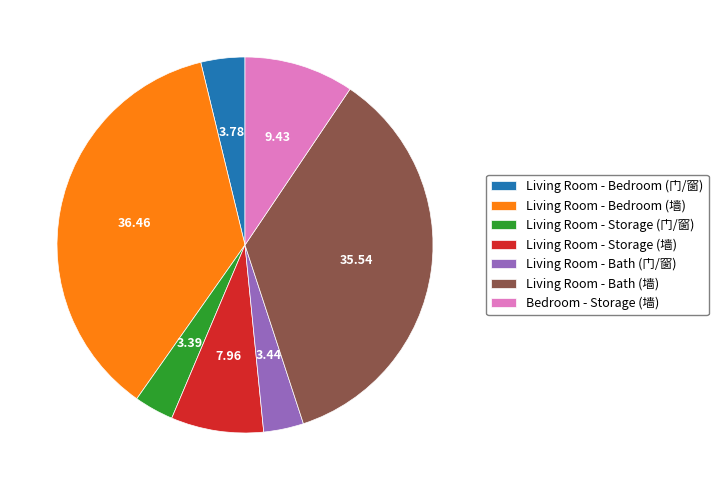

The Living Room - Bedroom (墙) slice represents 36% of the pie. True or false?

True